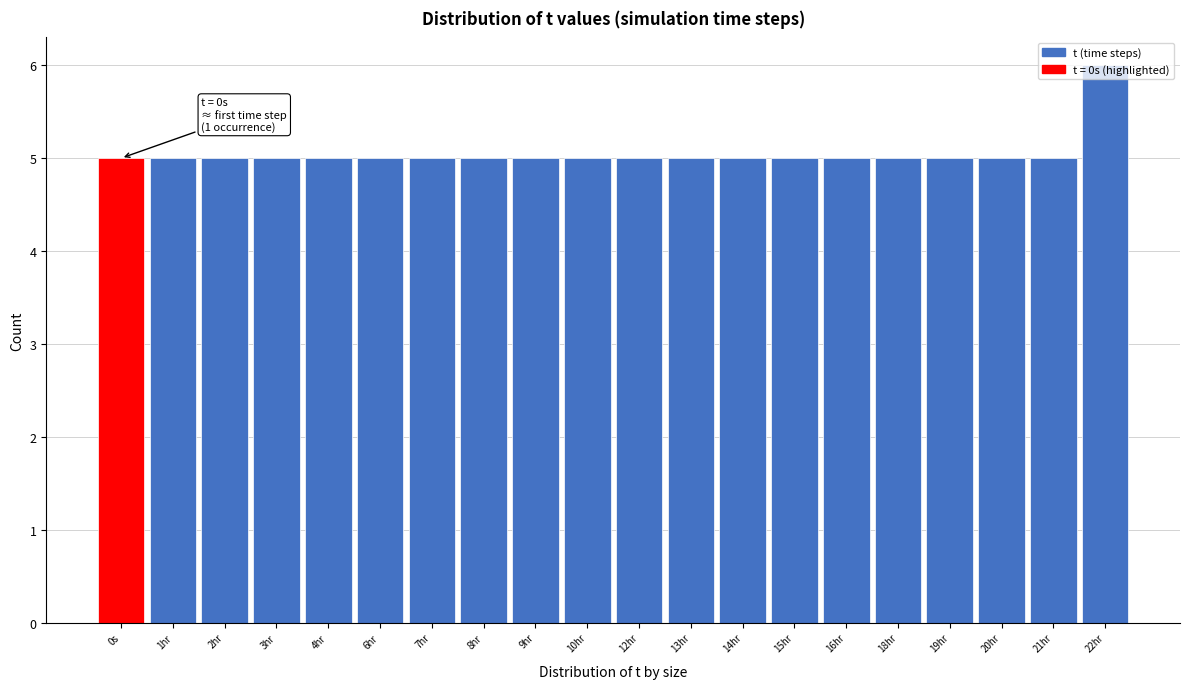

Approximately how many times larger is the value at 2hr compared to 12hr?

1.0